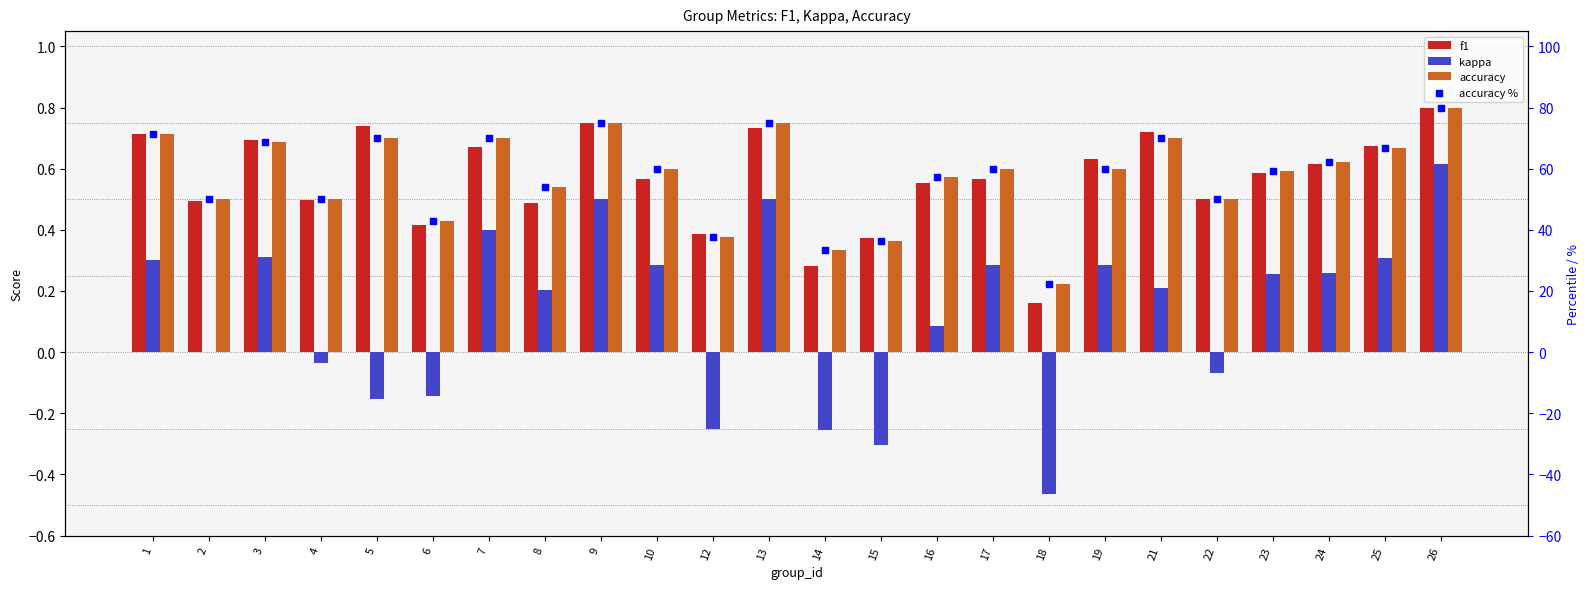

Which series has the largest total across all categories?

accuracy %